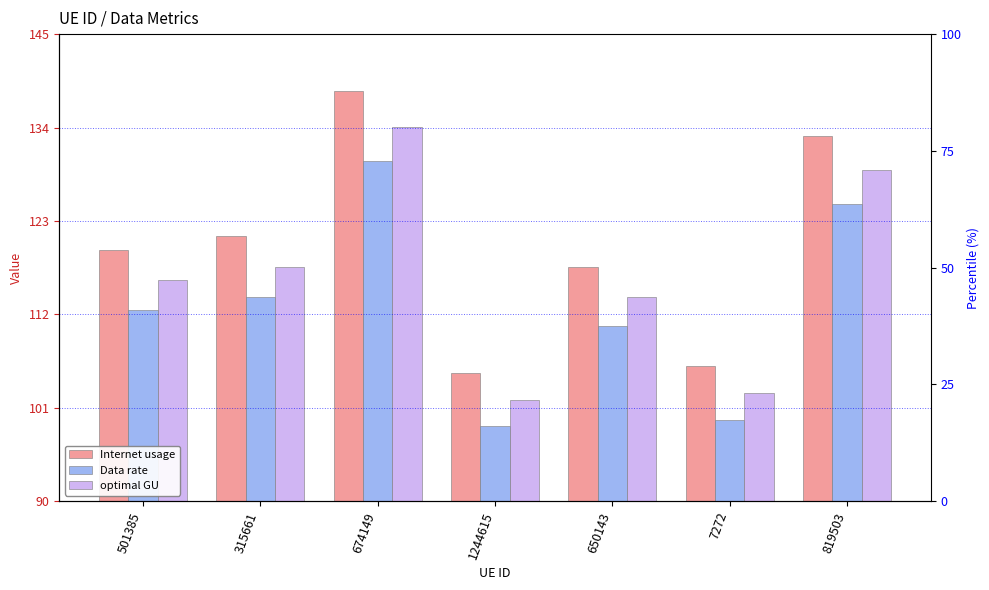

Reading left to right, extract all data points from this chart.

Internet usage: 119.6	121.2	138.2	105.1	117.6	105.9	133.0
Data rate: 112.5	114.0	130.0	98.8	110.6	99.6	125.1
optimal GU: 116.0	117.6	134.1	101.9	114.0	102.7	128.9